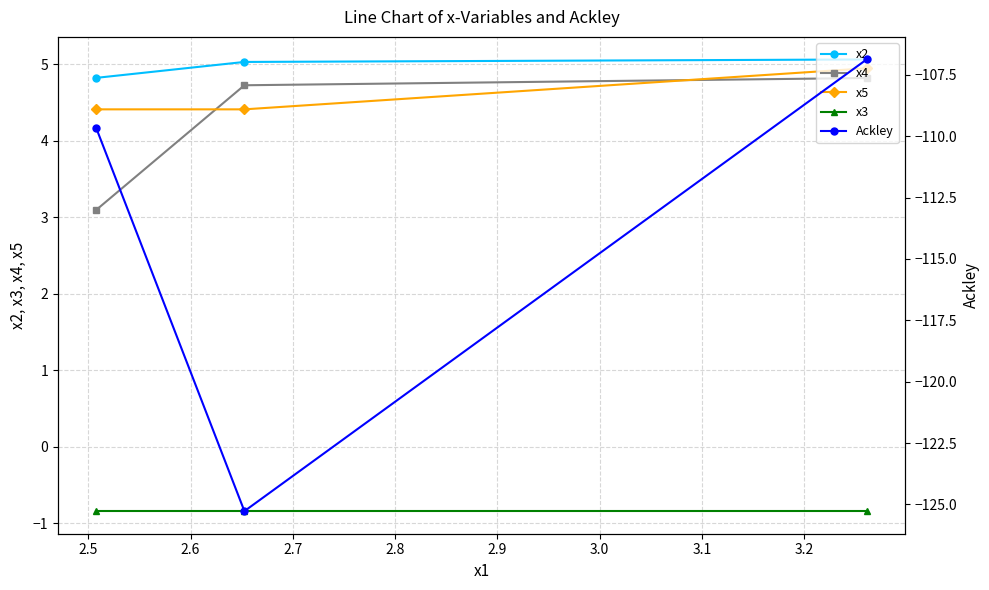

What is the value of the x5 point at the 2nd from the left?

4.4